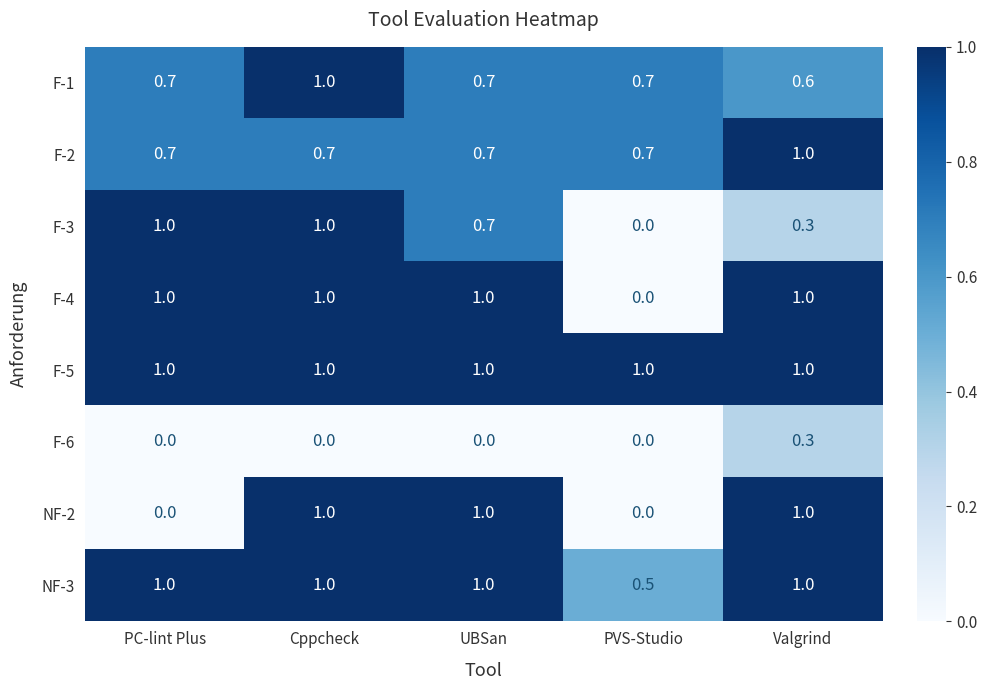

What is the spread (max minus min) of values at Valgrind?

0.7